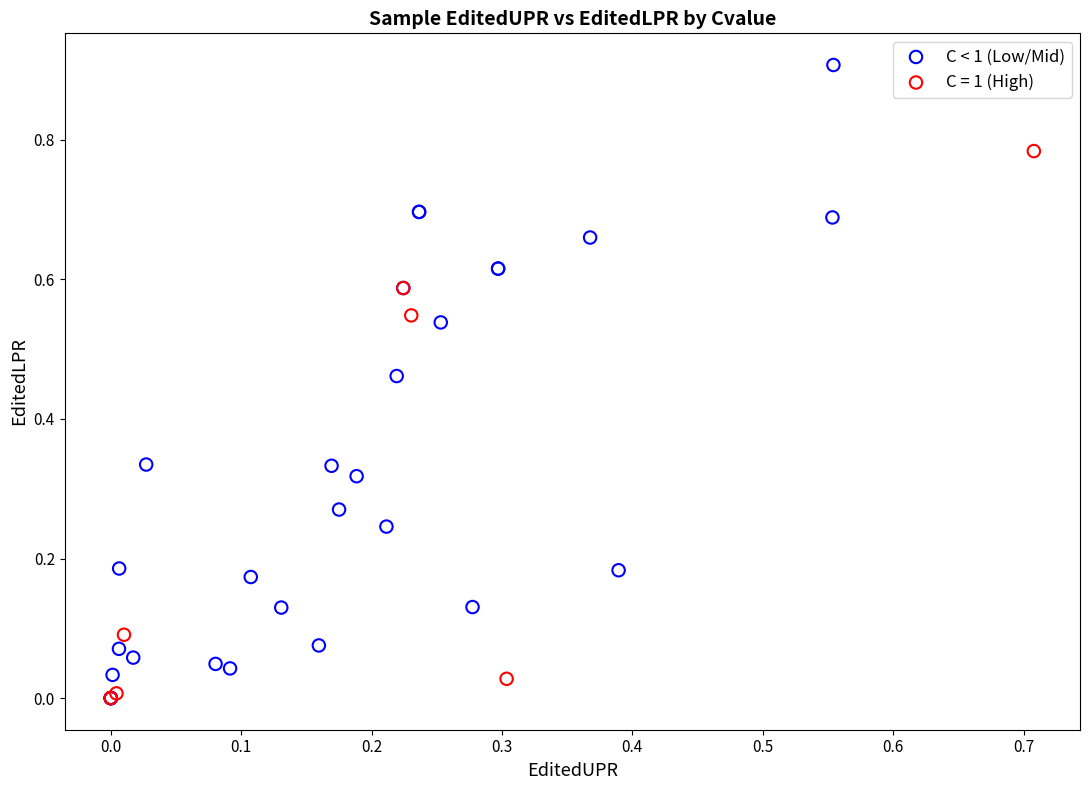

Which series has the largest Y range (max minus min)?

C < 1 (Low/Mid)